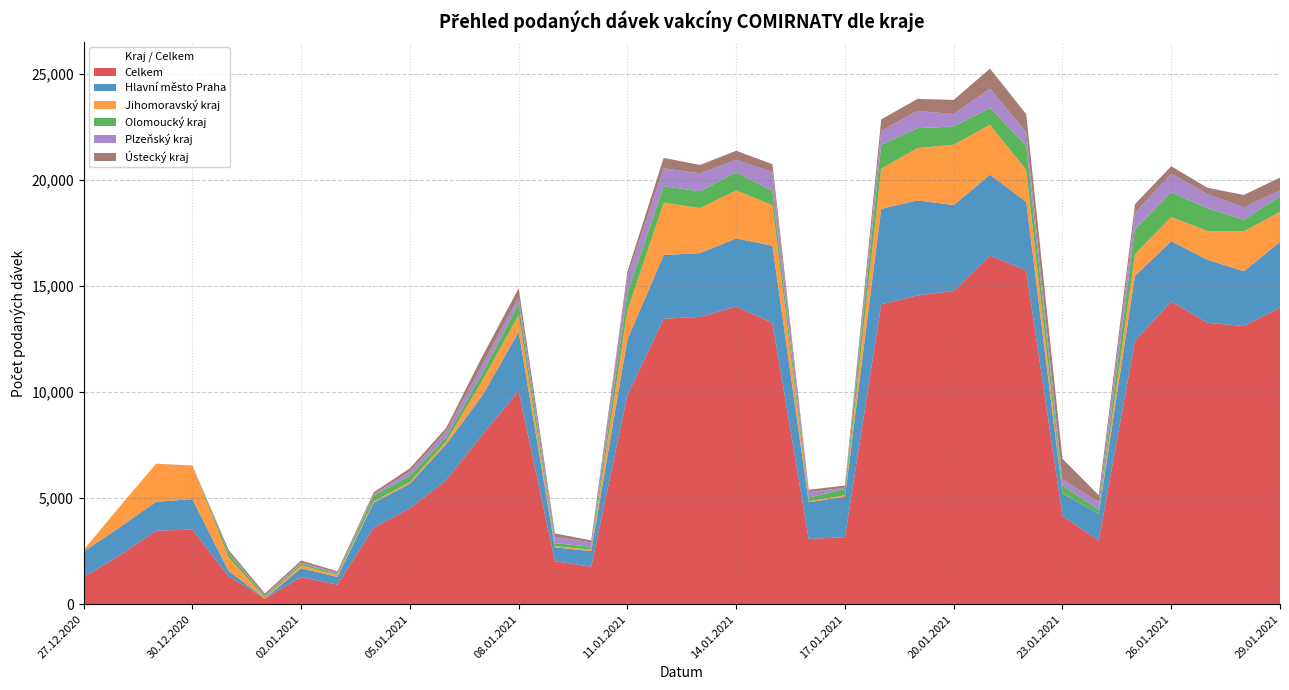

Reading left to right, what are all the values shown in this chart?

Celkem: 1284	2306	3466	3517	1312	268	1279	923	3599	4521	5844	7993	10047	2025	1767	9856	13452	13535	14023	13249	3079	3161	14132	14547	14758	16428	15727	4159	2998	12416	14259	13261	13108	13969
Hlavní město Praha: 1197	1327	1362	1434	253	2	415	363	1185	1155	1695	1845	2780	654	736	2622	2999	3005	3209	3636	1724	1902	4493	4476	4045	3808	3229	1063	1257	3048	2844	2965	2578	3095
Jihomoravský kraj: 74	977	1795	1563	638	31	138	88	65	82	132	703	791	59	68	1361	2469	2119	2260	1919	50	69	1892	2466	2844	2353	1505	12	2	1030	1139	1358	1883	1419
Olomoucký kraj: 1	0	0	0	211	79	78	61	259	295	203	356	549	144	132	838	773	798	863	660	174	297	1135	939	863	792	1143	365	194	1177	1174	1081	540	745
Plzeňský kraj: 0	0	0	2	20	38	58	38	78	193	276	386	313	296	211	748	844	846	580	901	257	60	652	811	584	907	637	277	376	766	873	657	591	263
Ústecký kraj: 2	1	0	17	128	90	93	77	89	159	157	406	406	158	97	249	492	392	430	365	109	102	537	567	667	944	846	975	309	410	345	297	583	612